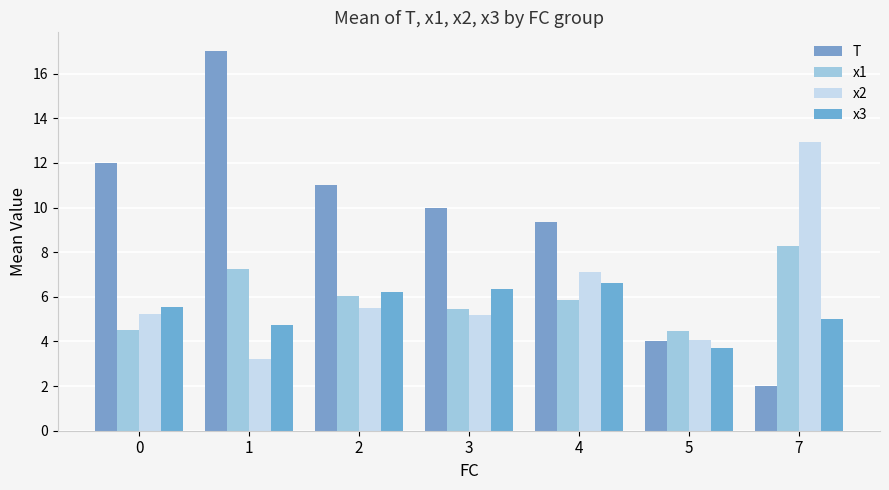

What is the lowest value of the x3 series?

3.7